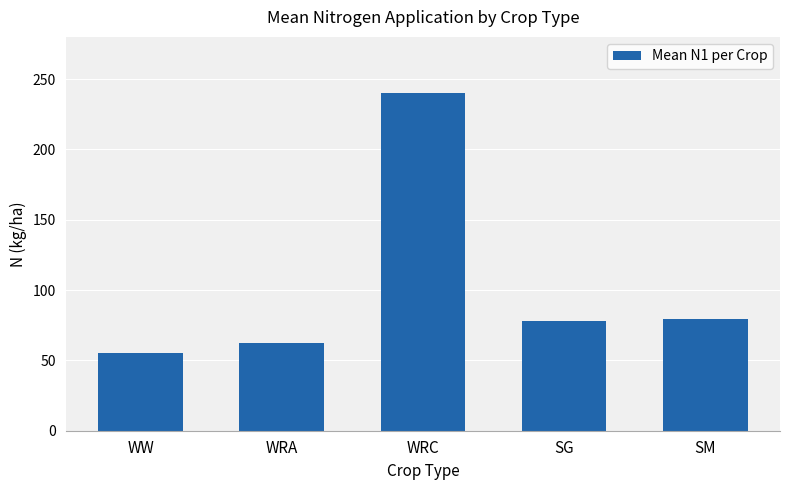

Does the chart contain stacked bars?

No